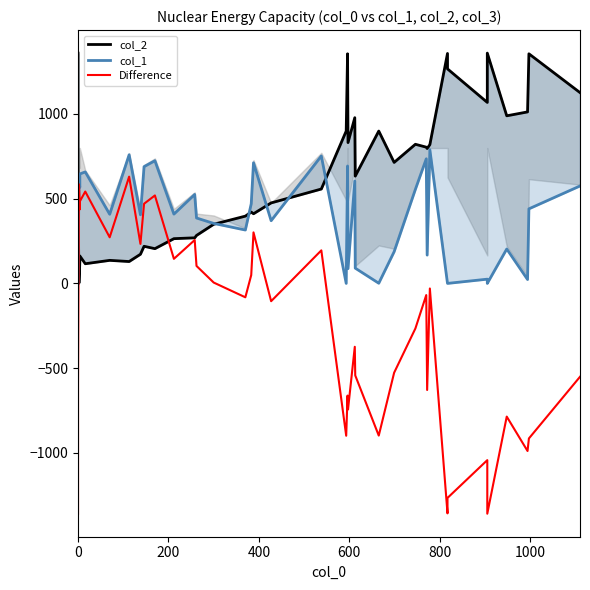

What are all the series names shown in the legend?

col_2, col_1, Difference